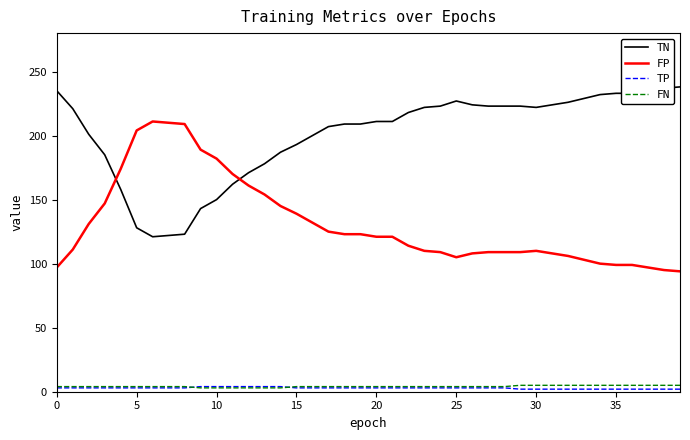

Which series has the largest total across all categories?

TN